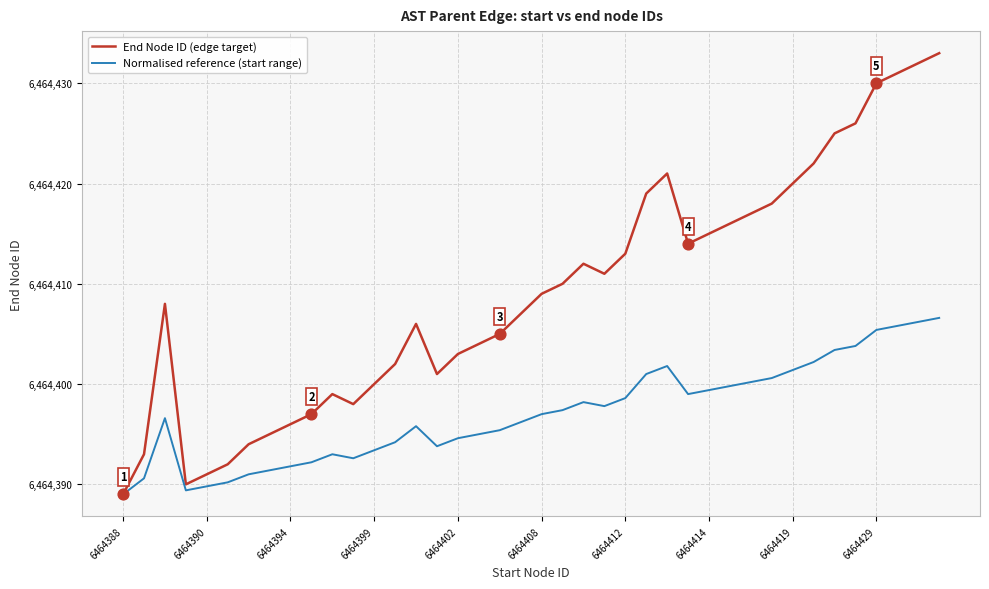

Which series has the widest spread of values?

End Node ID (edge target)